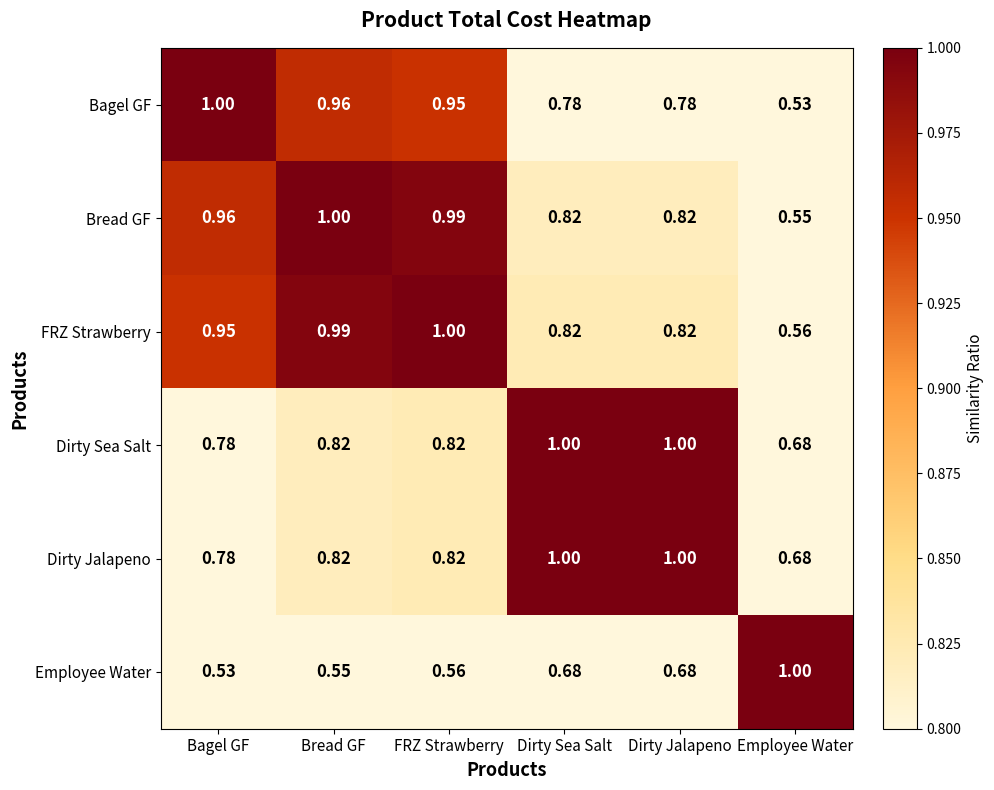

Is the value of Bagel GF at Dirty Jalapeno greater than the value of Bread GF at Employee Water?

Yes